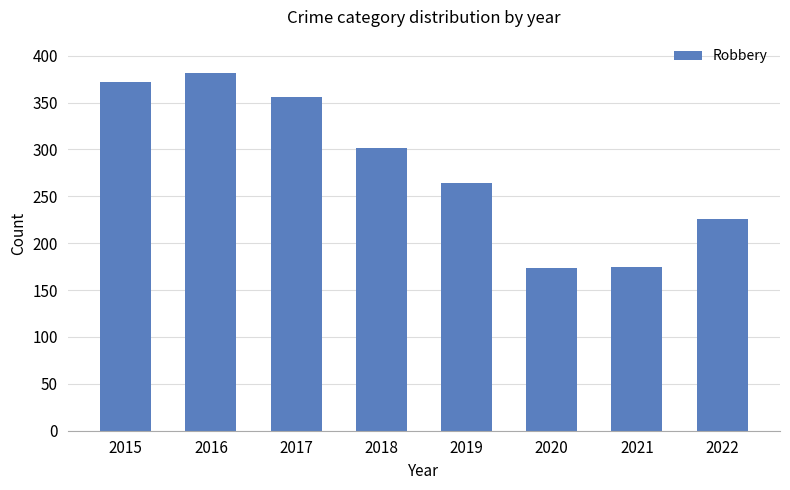

What is the change in value from 2018 to 2019?

-38